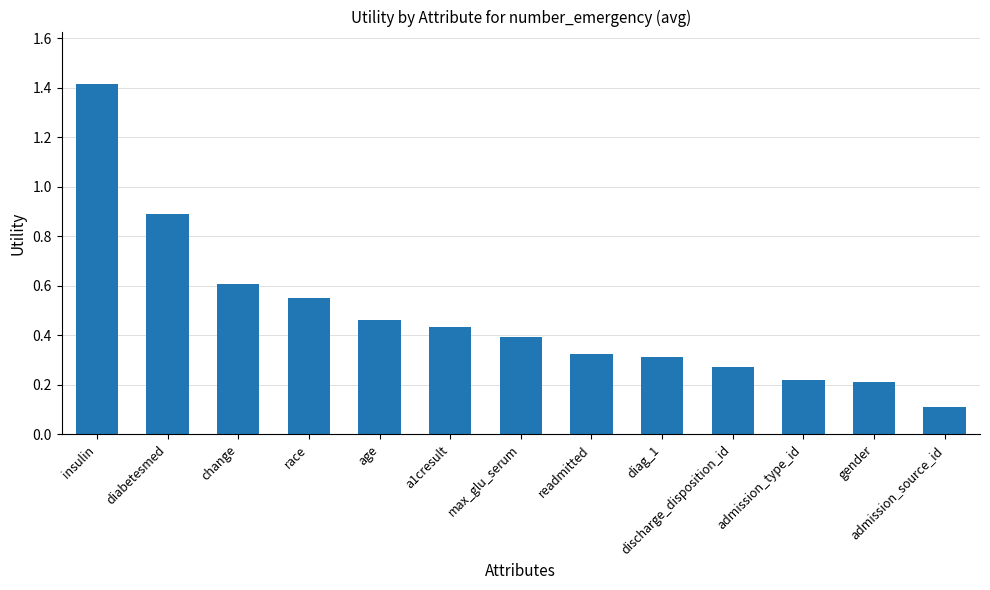

What is the smallest value displayed?

0.1